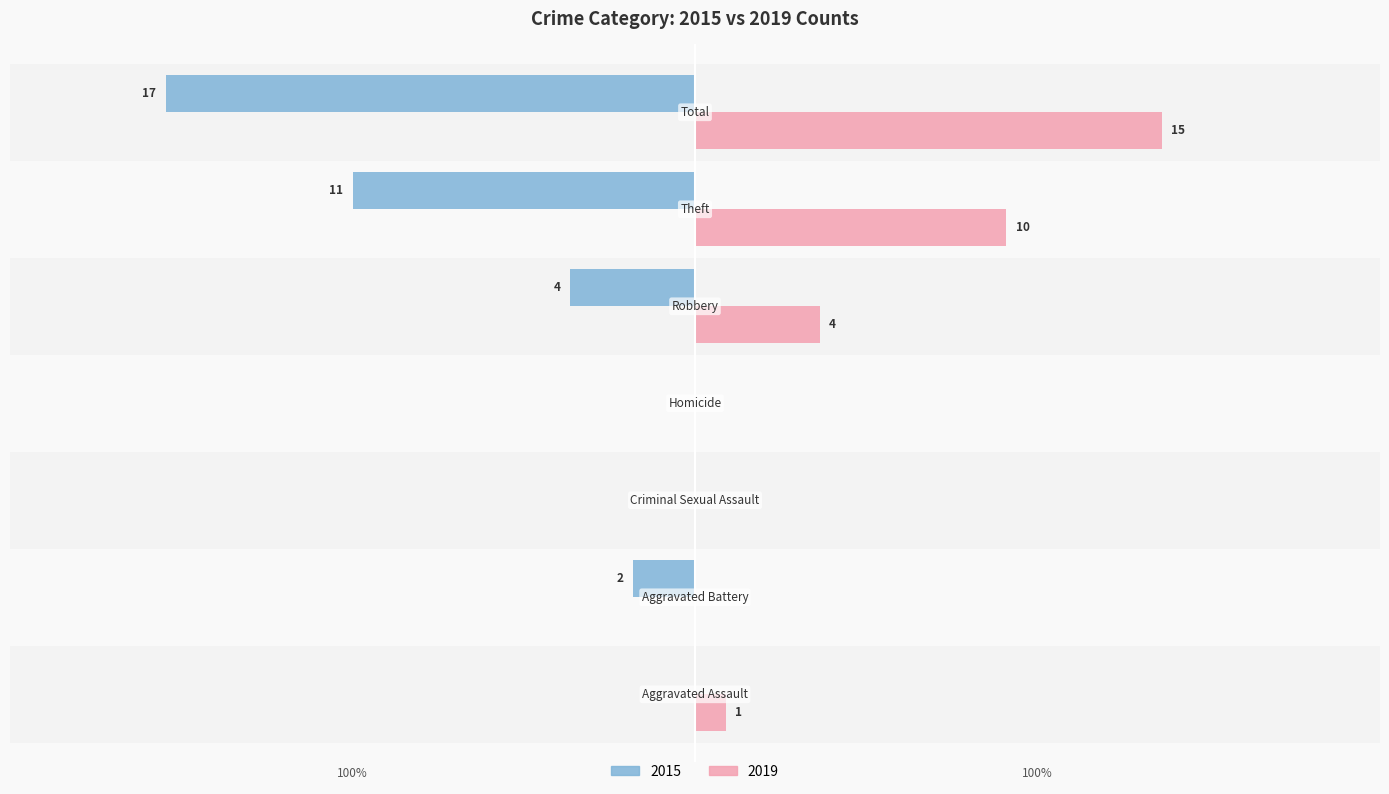

At which label does 2015 first exceed -2?

Aggravated Assault